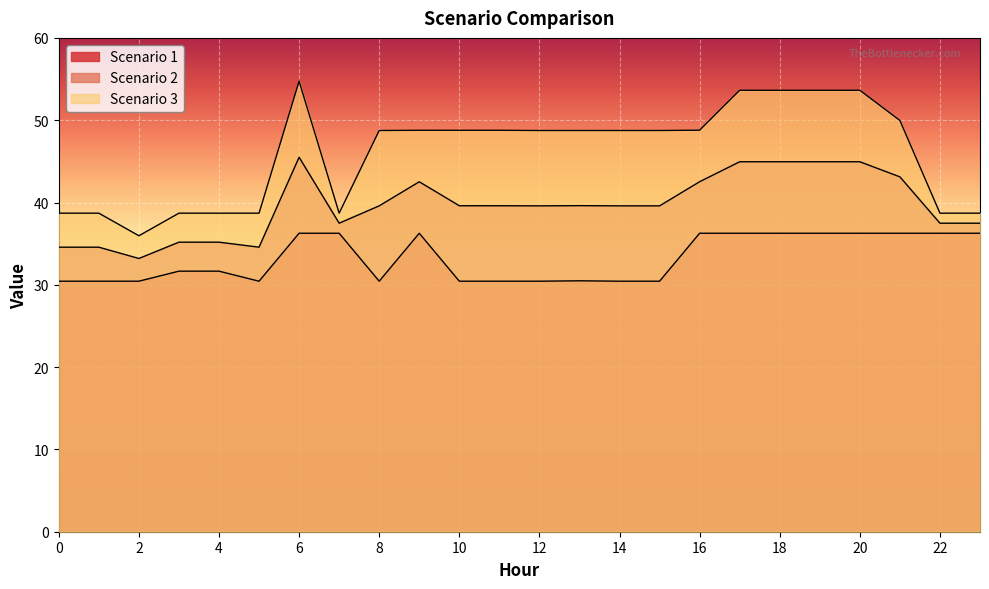

Reading left to right, what are all the values shown in this chart?

Scenario 1: 30.4	30.4	30.4	31.7	31.7	30.4	36.3	36.3	30.4	36.3	30.4	30.4	30.4	30.5	30.4	30.4	36.3	36.3	36.3	36.3	36.3	36.3	36.3	36.3
Scenario 2: 34.6	34.6	33.2	35.2	35.2	34.6	45.5	37.5	39.6	42.5	39.6	39.6	39.6	39.6	39.6	39.6	42.5	45.0	45.0	45.0	45.0	43.1	37.5	37.5
Scenario 3: 38.7	38.7	36.0	38.7	38.7	38.7	54.7	38.7	48.7	48.8	48.8	48.8	48.7	48.7	48.7	48.7	48.8	53.6	53.6	53.6	53.6	50.0	38.7	38.7